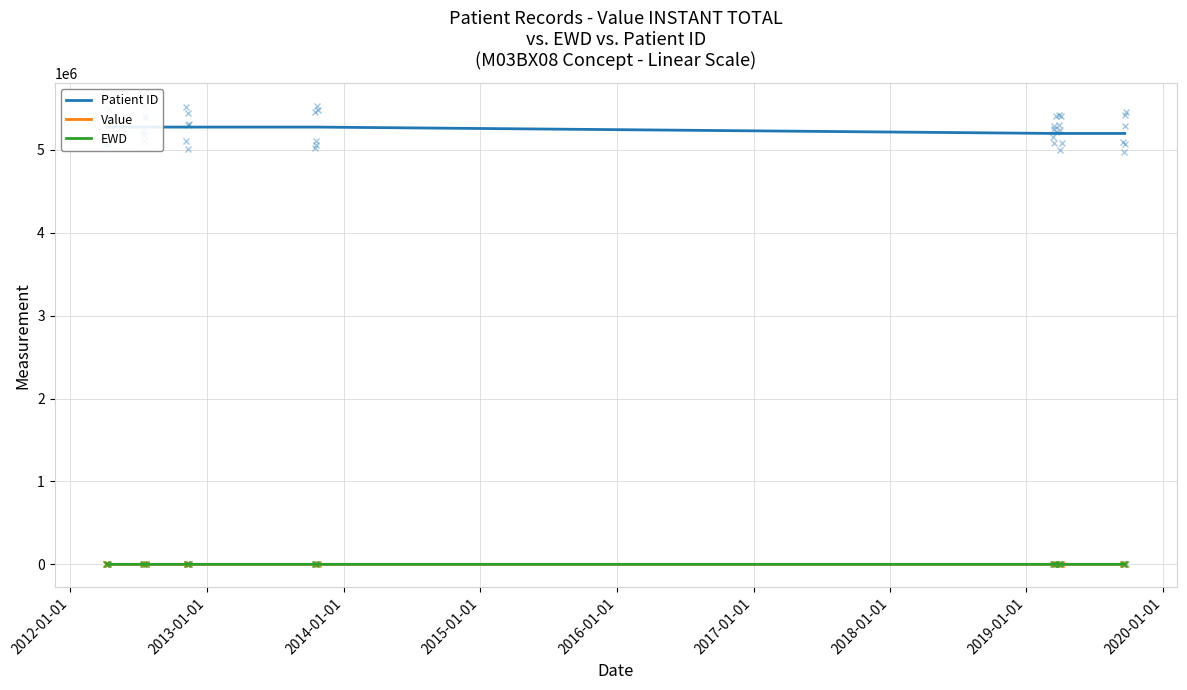

How many series are shown in this chart?

3